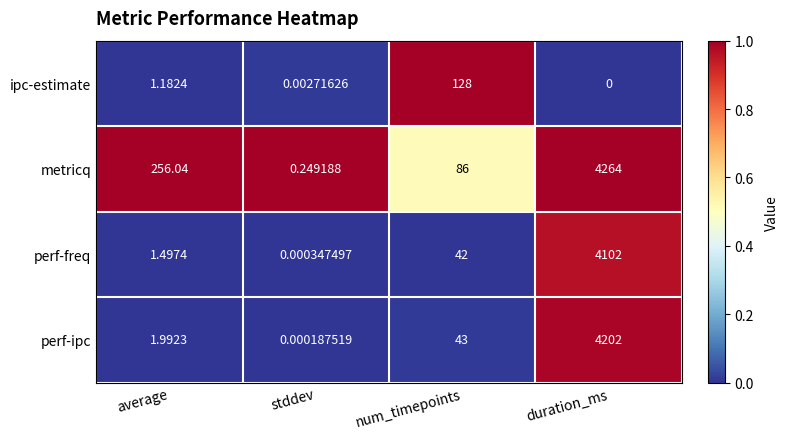

Count the number of categories in the chart.

4